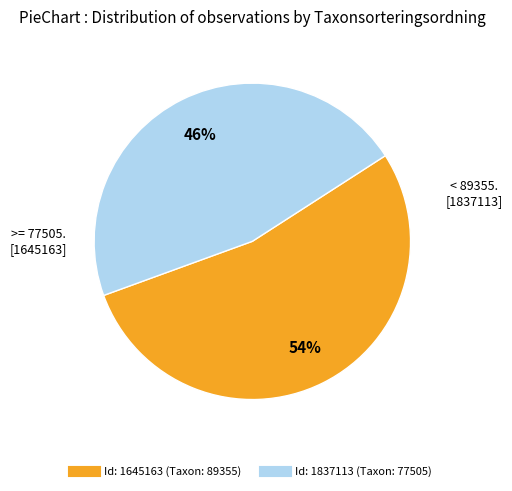

Is there any slice that represents more than half of the pie?

Yes